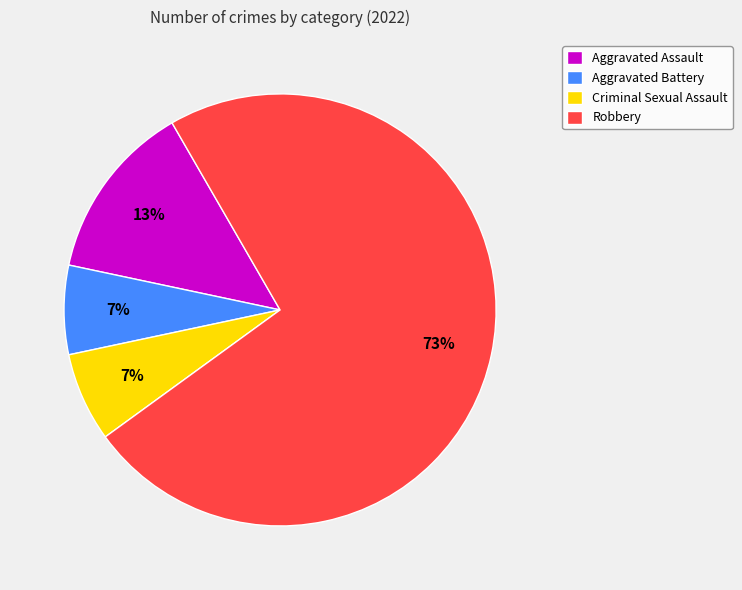

Between Criminal Sexual Assault and Aggravated Assault, which is larger?

Aggravated Assault